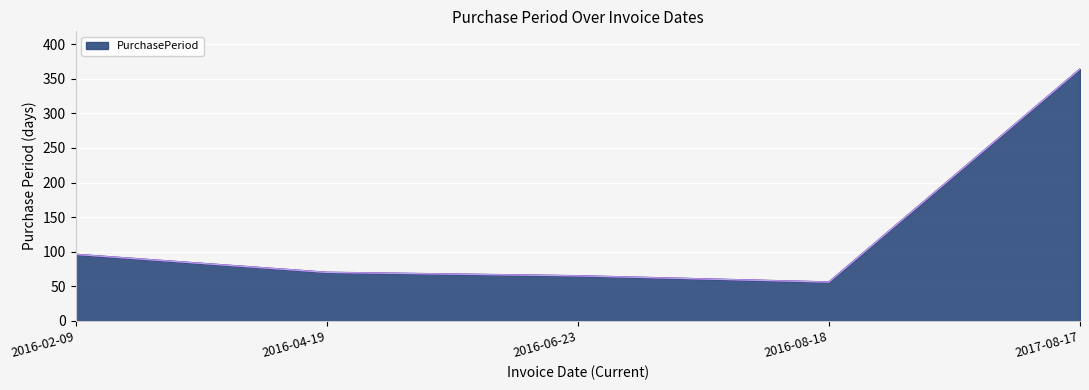

Reading left to right, what are all the values shown in this chart?

96	70	65	56	364